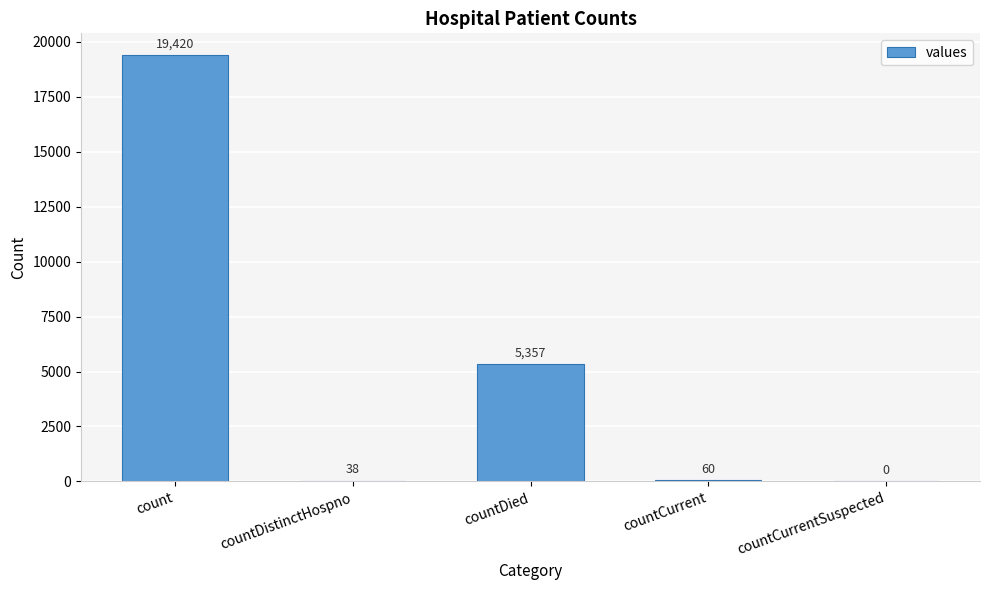

Where is the data nearest to the value 9710?

countDied